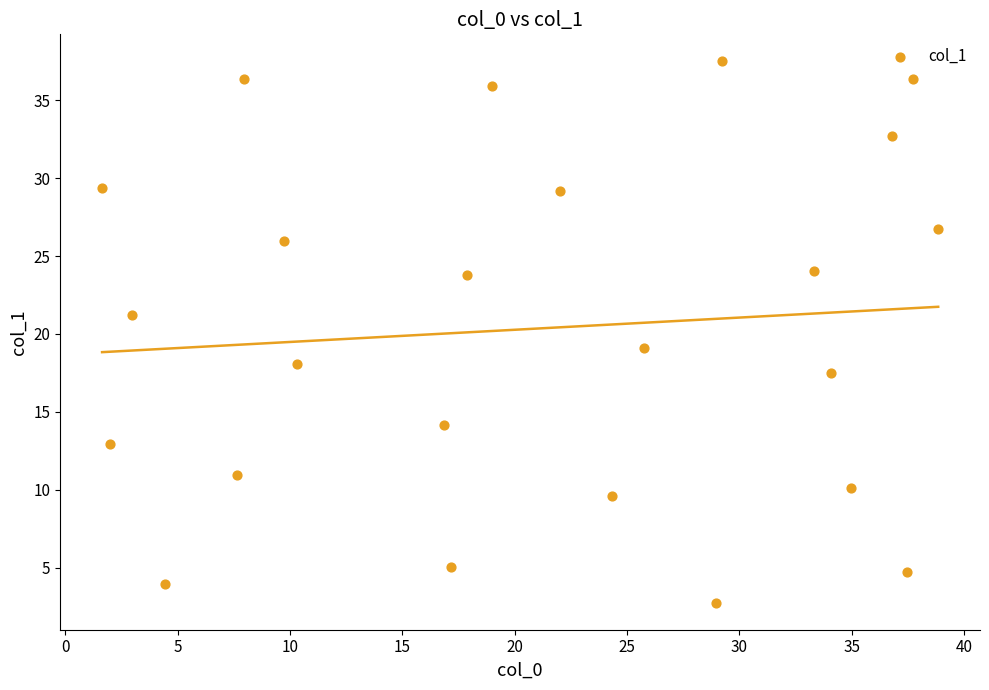

What is the range of Y values (max minus min)?

34.7